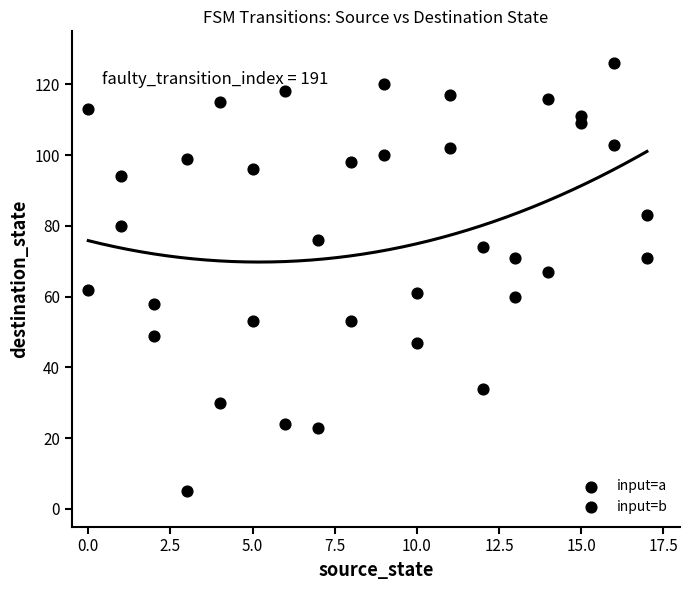

How many data points are displayed?

36